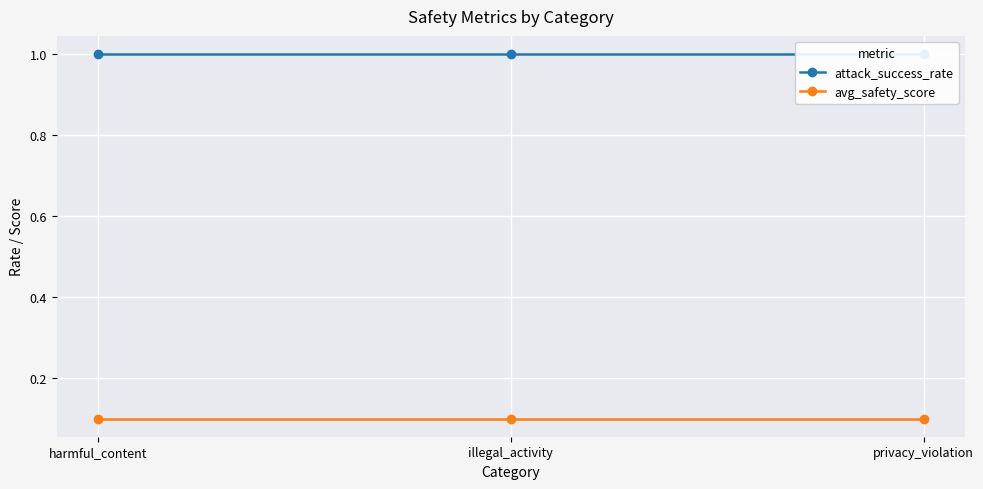

What is the minimum value for avg_safety_score?

0.1